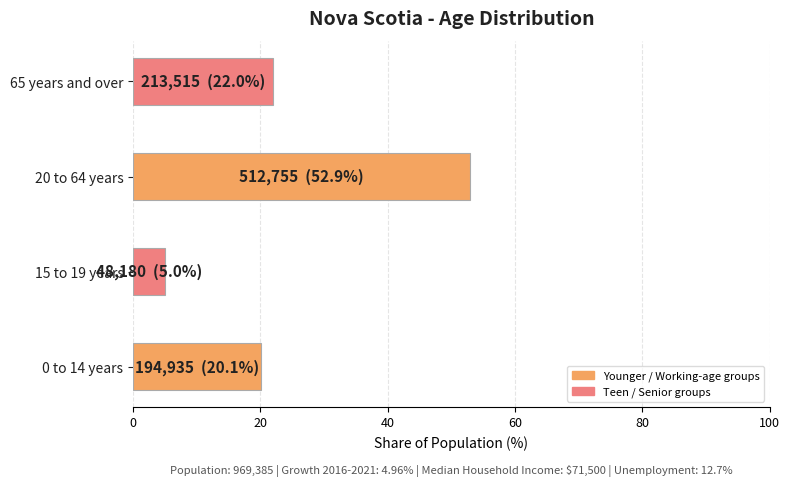

What is the greatest value displayed?

52.9